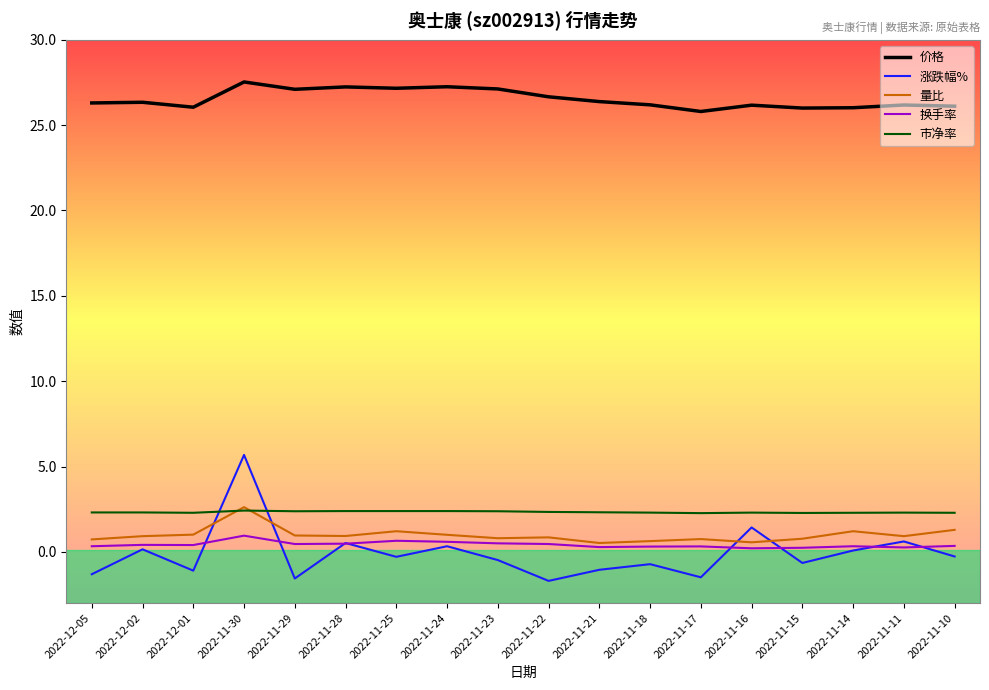

What is the lowest value of the 市净率 series?

2.3